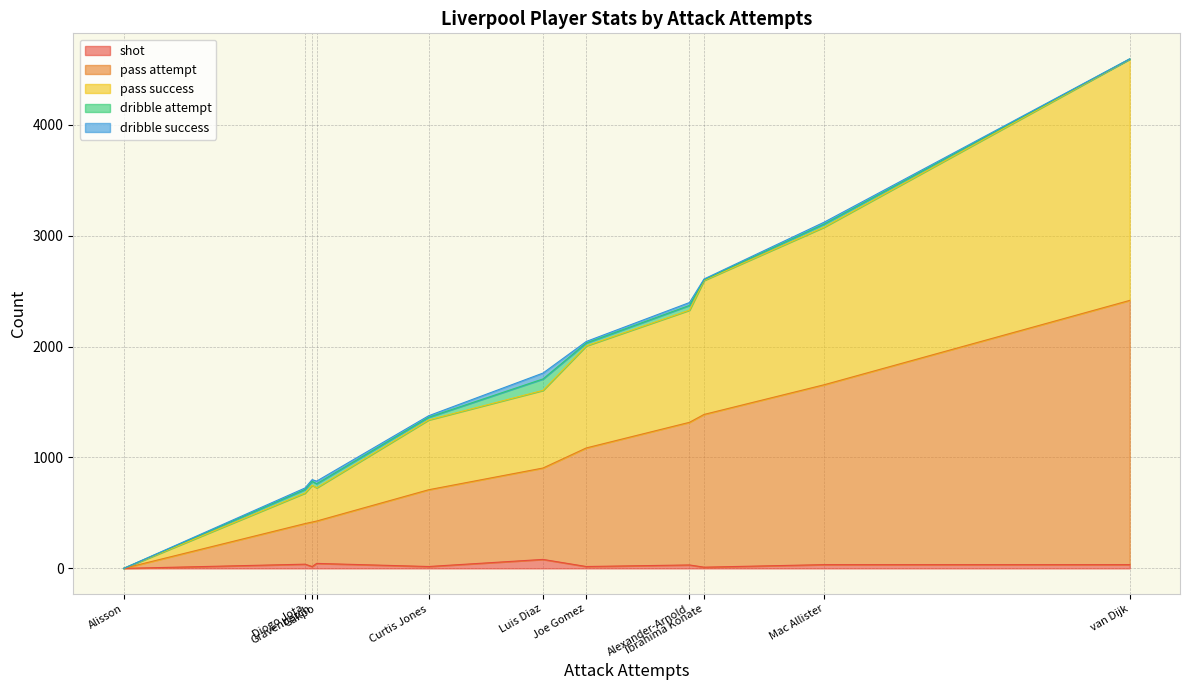

Where does the pass success series first go above 700?

Joe Gomez